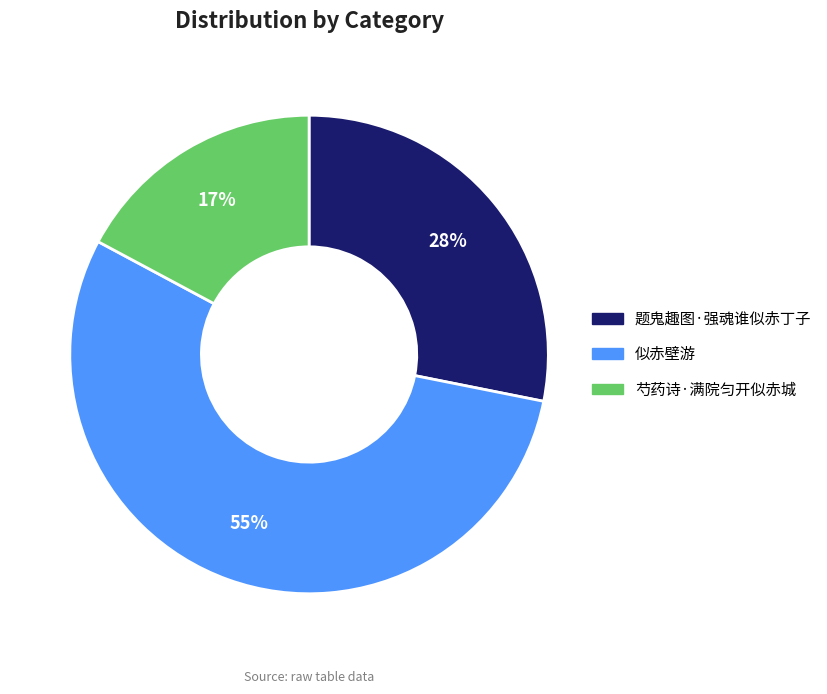

Is 芍药诗·满院匀开似赤城 the majority of the pie?

No